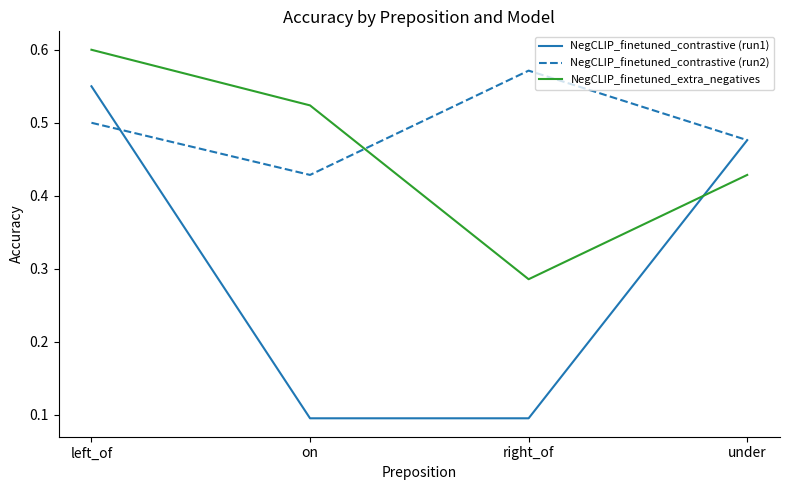

How many lines are shown in the chart?

3